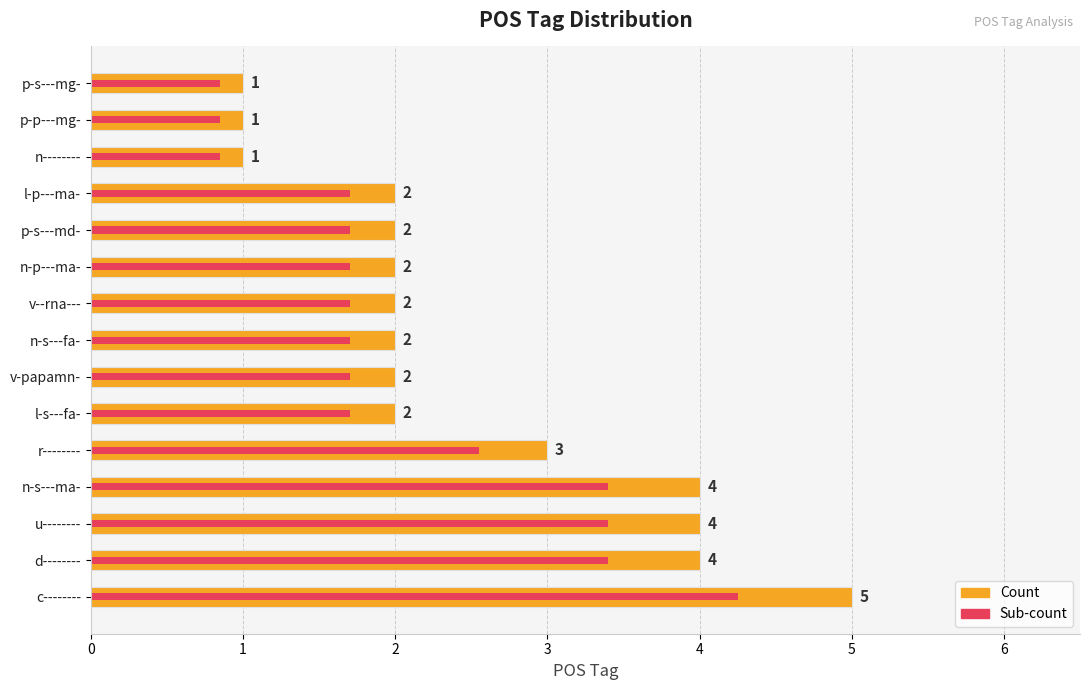

What is the total value across all series at n-p---ma-?

3.7